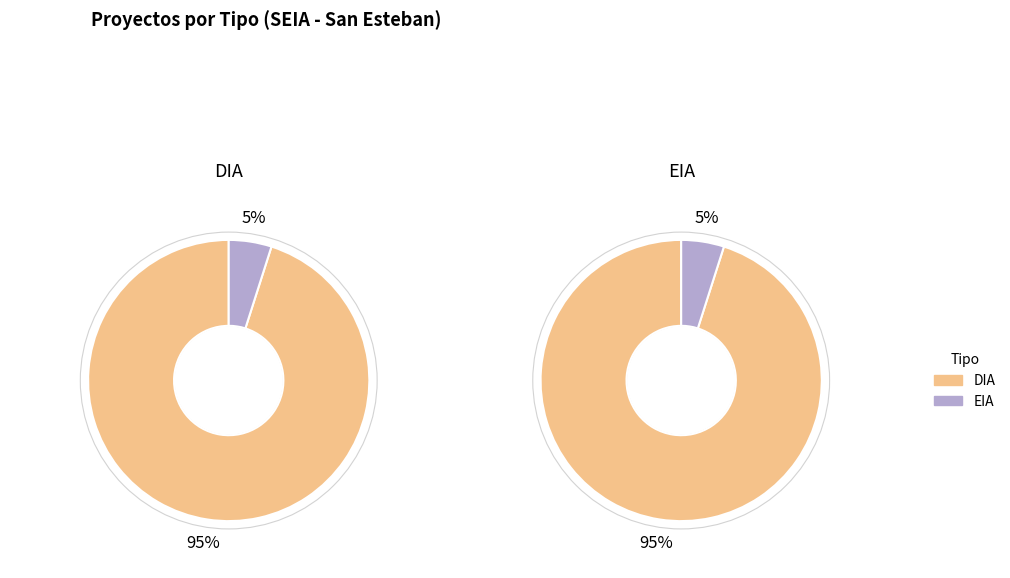

The EIA slice represents 10% of the pie. True or false?

False